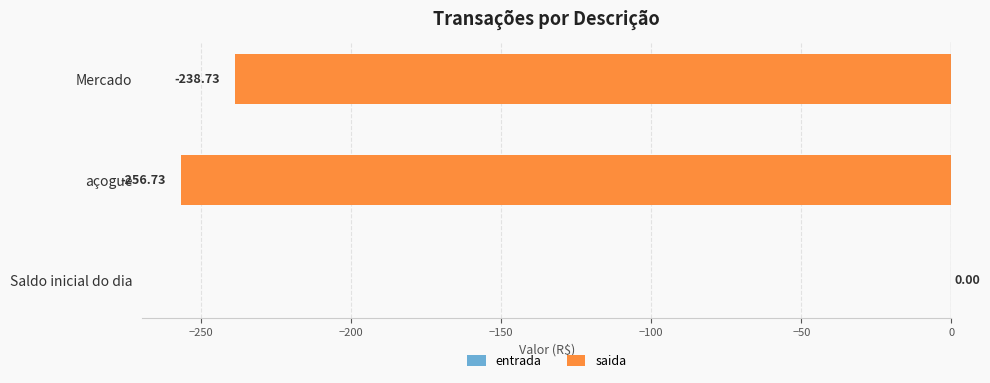

Between Mercado and Saldo inicial do dia, which is larger?

Saldo inicial do dia